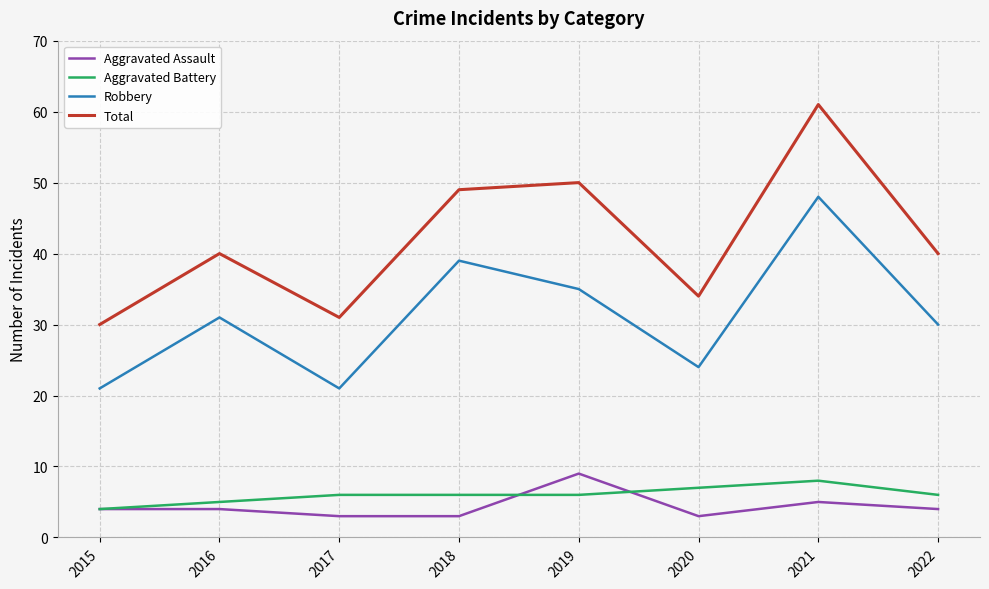

What are all the series names shown in the legend?

Aggravated Assault, Aggravated Battery, Robbery, Total